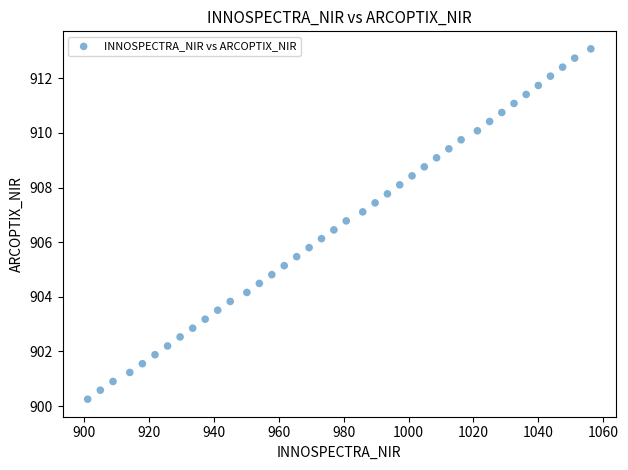

What is the range of Y values (max minus min)?

12.8